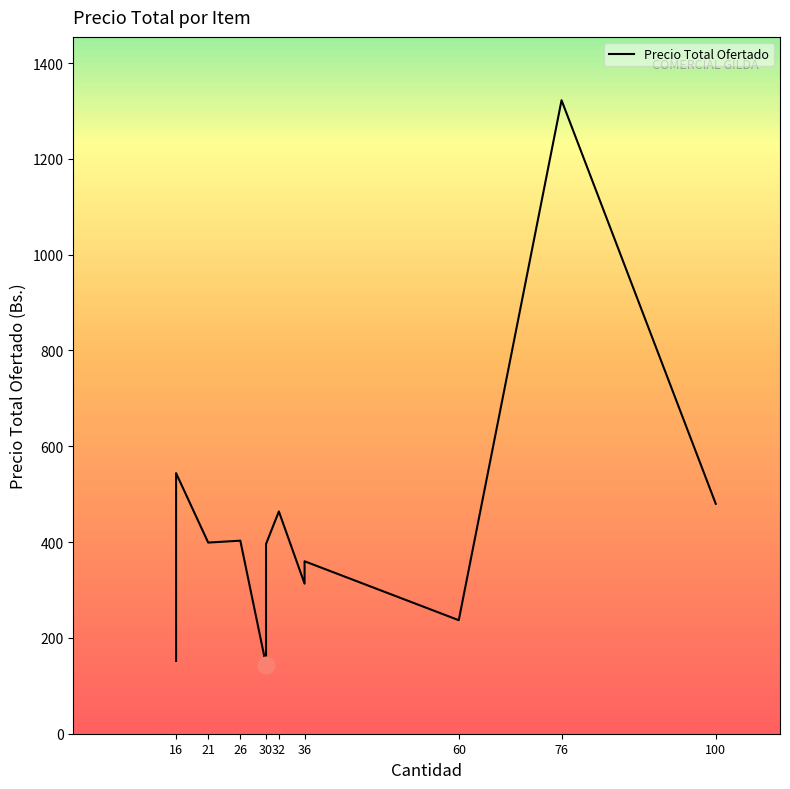

How many categories are shown in the chart?

16